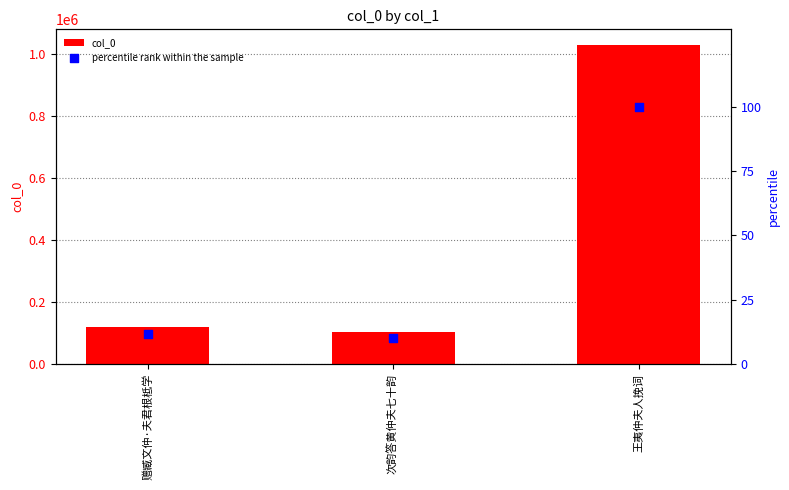

At which category is the sum across all series the highest?

王夷仲夫人挽词